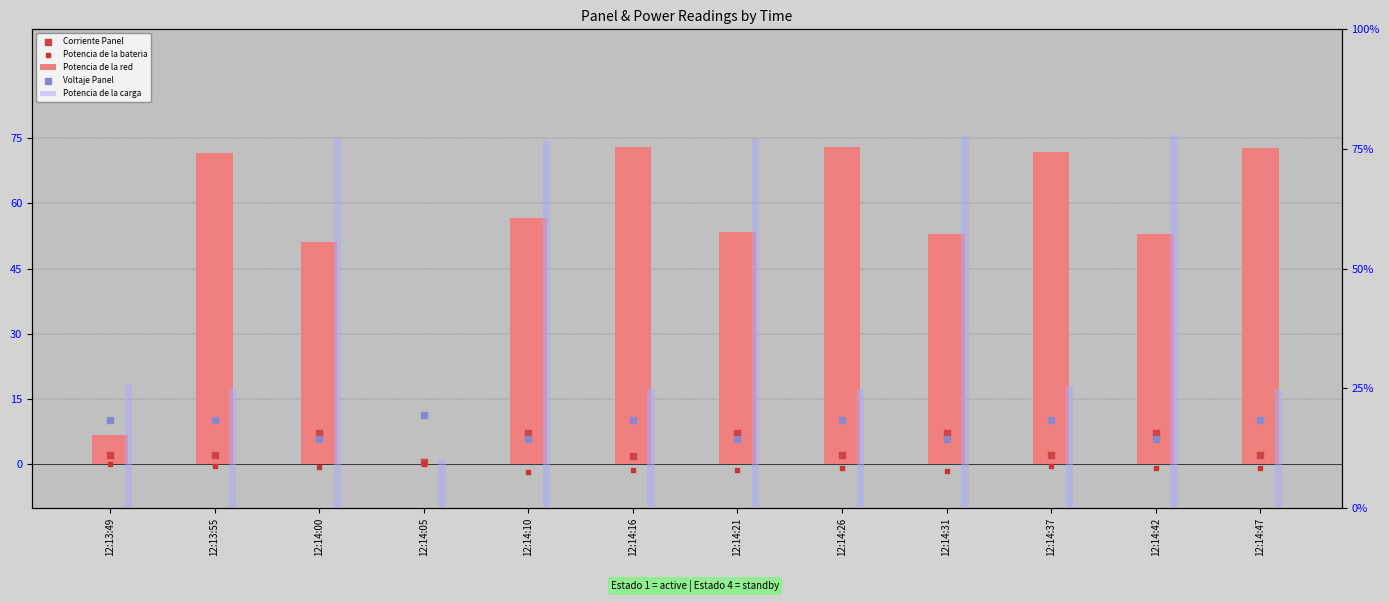

Which series contains the highest Y value?

Potencia de la carga